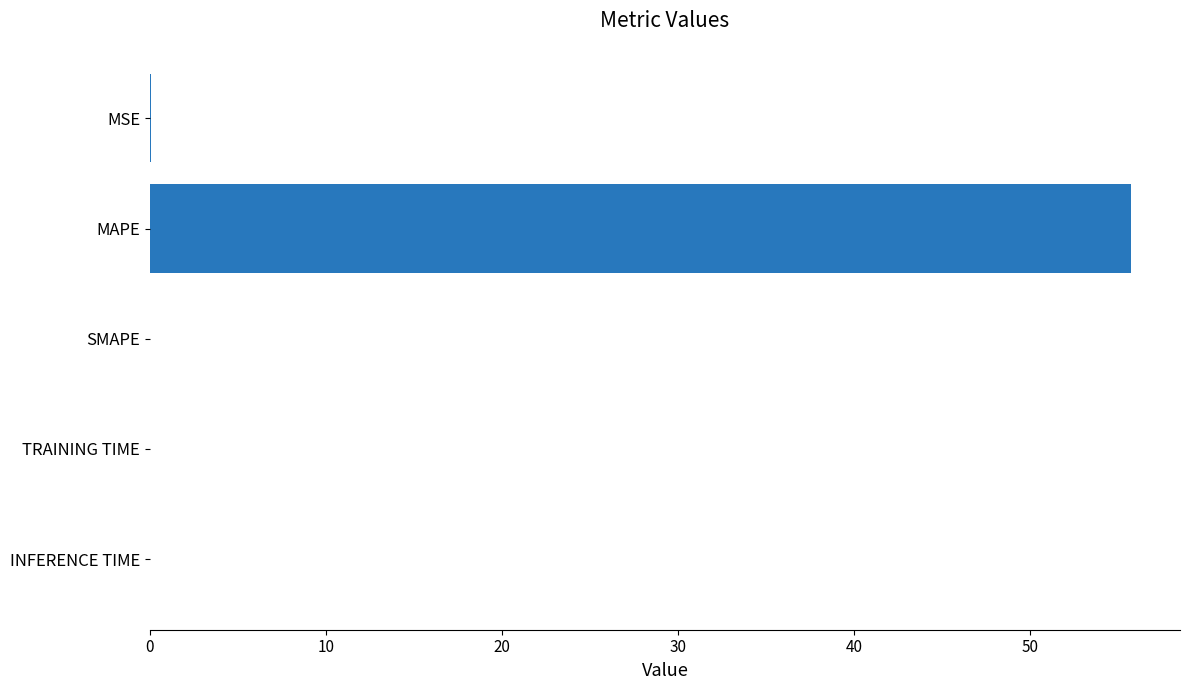

At which category does the chart reach its peak across all series?

MAPE